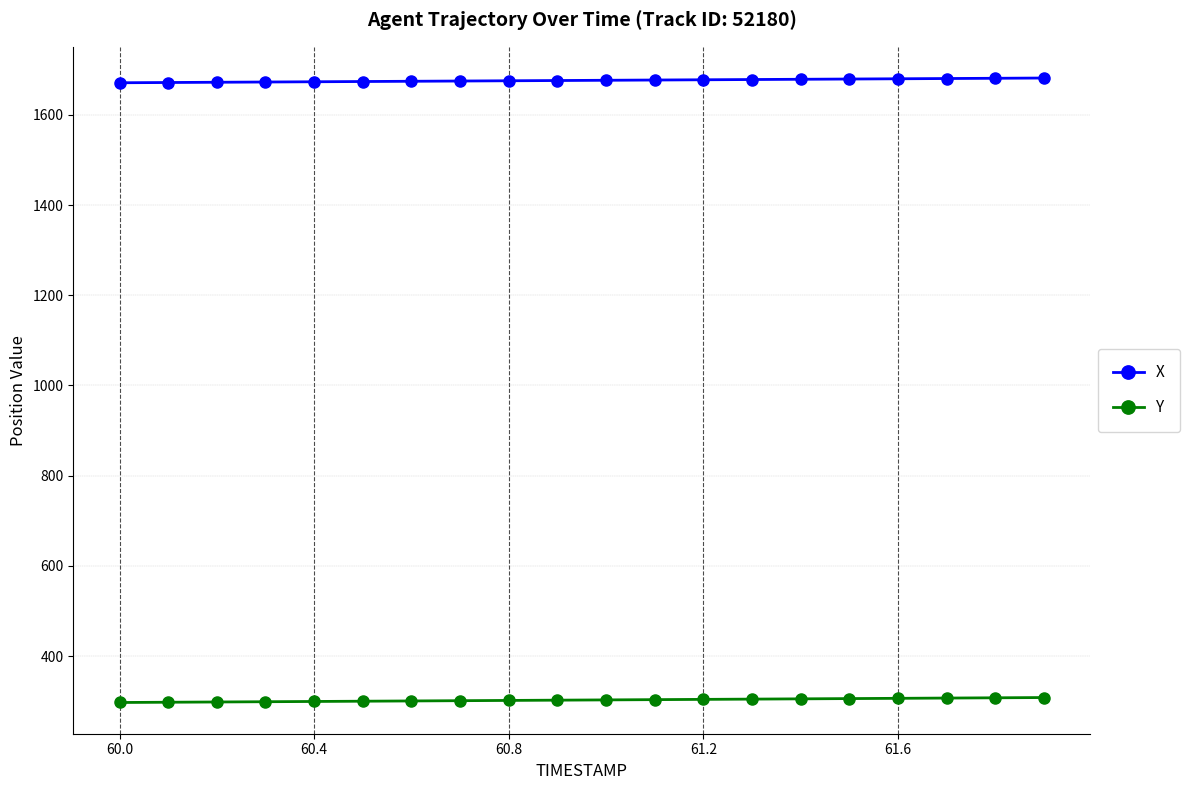

What is the value of the Y point at the 14th from the left?

304.6